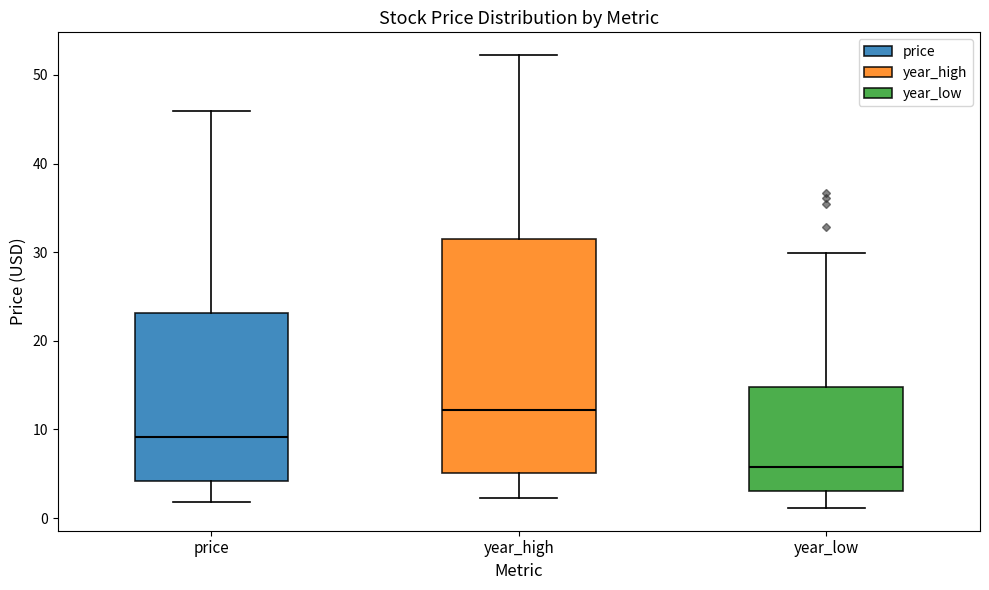

Comparing the boxes themselves (not the whiskers), which one is the tallest?

year_high